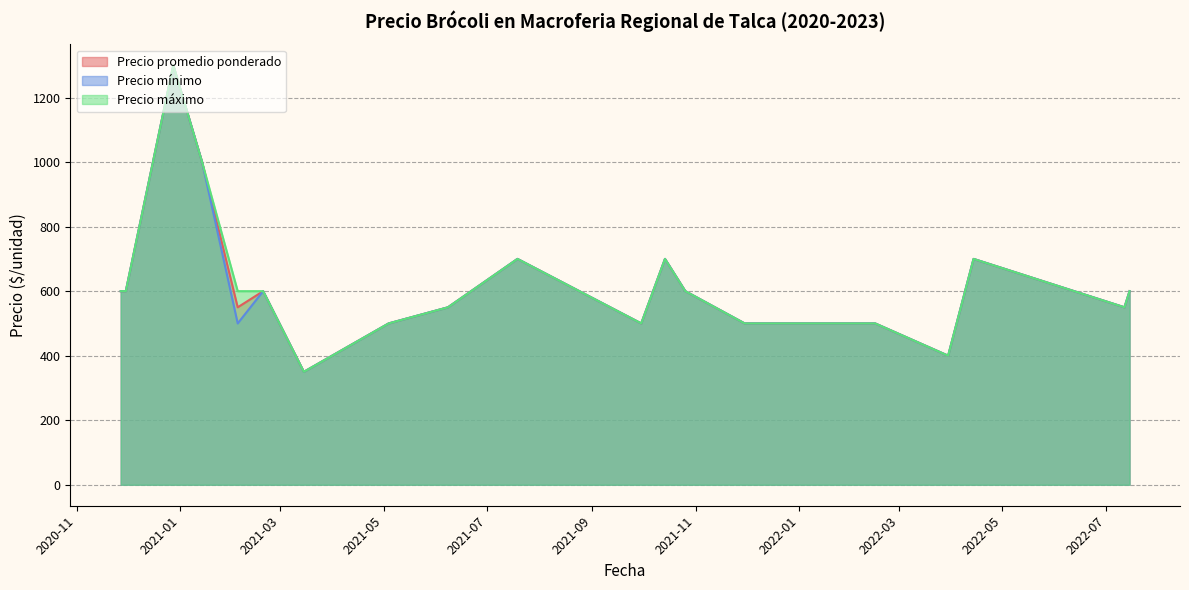

How many values in the Precio promedio ponderado series are below 600?

10